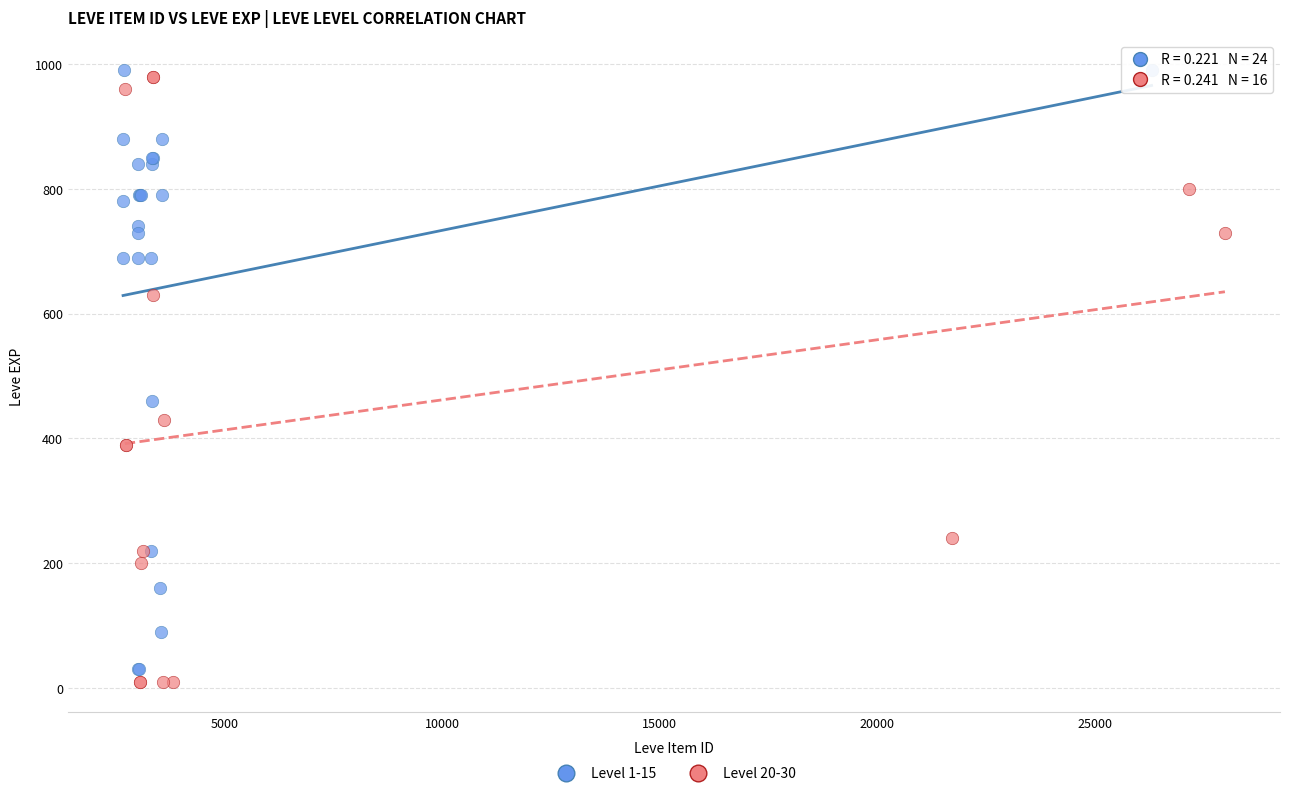

Which series reaches the minimum Y coordinate?

Level 20-30